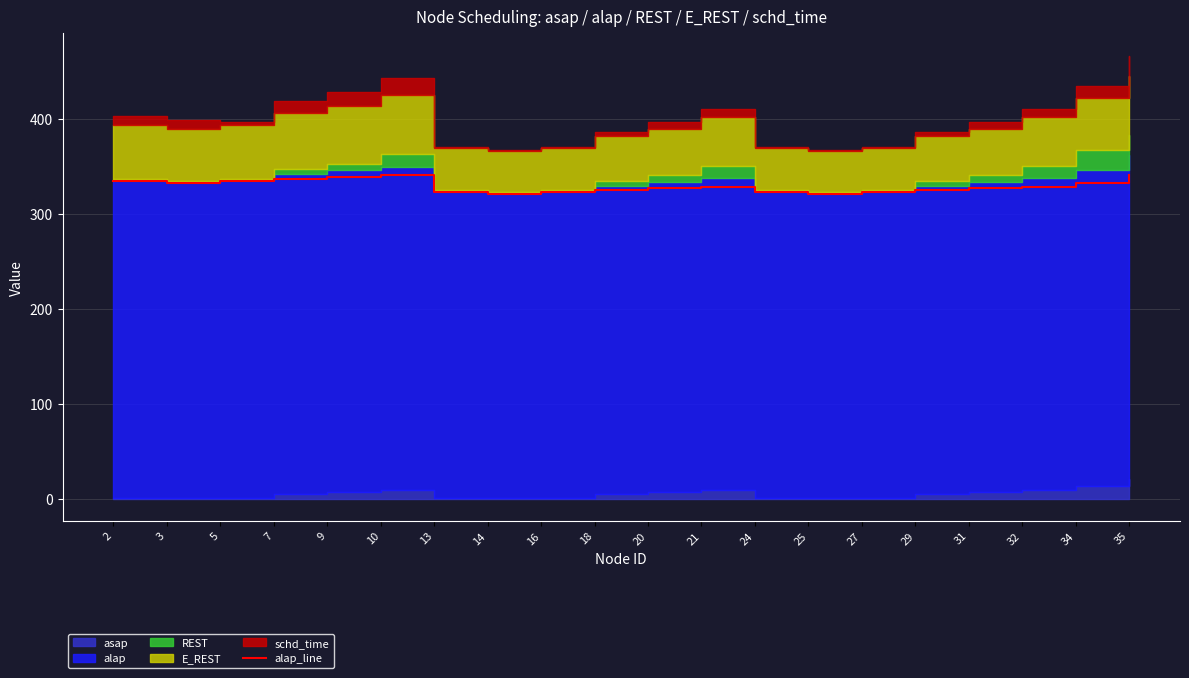

The value of alap_line at 31 is 438. True or false?

False